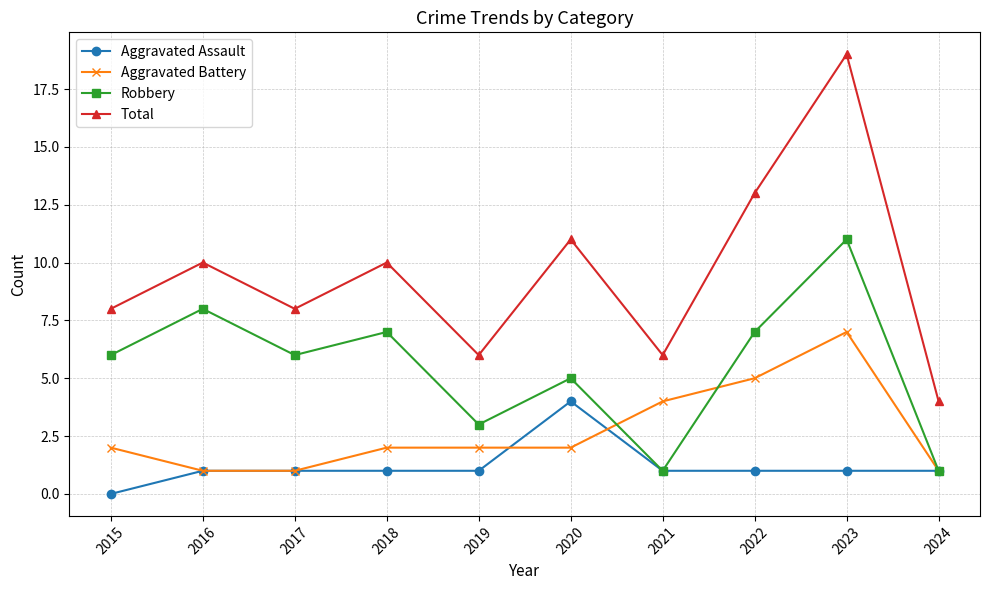

Reading left to right, extract all data points from this chart.

Aggravated Assault: 2015=0	2016=1	2017=1	2018=1	2019=1	2020=4	2021=1	2022=1	2023=1	2024=1
Aggravated Battery: 2015=2	2016=1	2017=1	2018=2	2019=2	2020=2	2021=4	2022=5	2023=7	2024=1
Robbery: 2015=6	2016=8	2017=6	2018=7	2019=3	2020=5	2021=1	2022=7	2023=11	2024=1
Total: 2015=8	2016=10	2017=8	2018=10	2019=6	2020=11	2021=6	2022=13	2023=19	2024=4